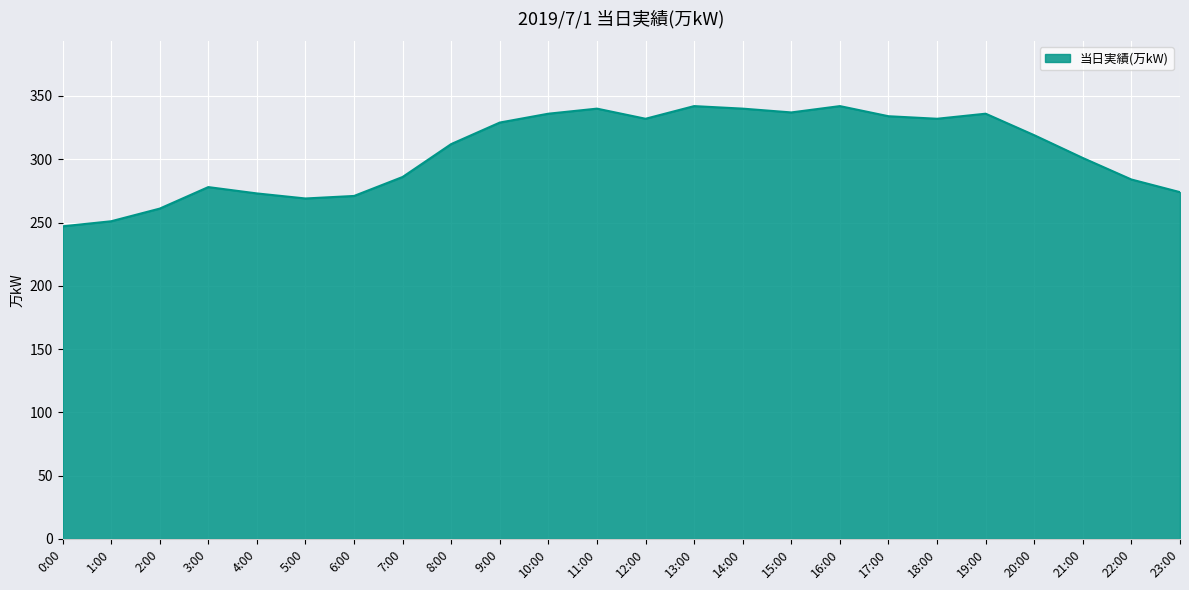

What is the difference between the values at 4:00 and 18:00?

59